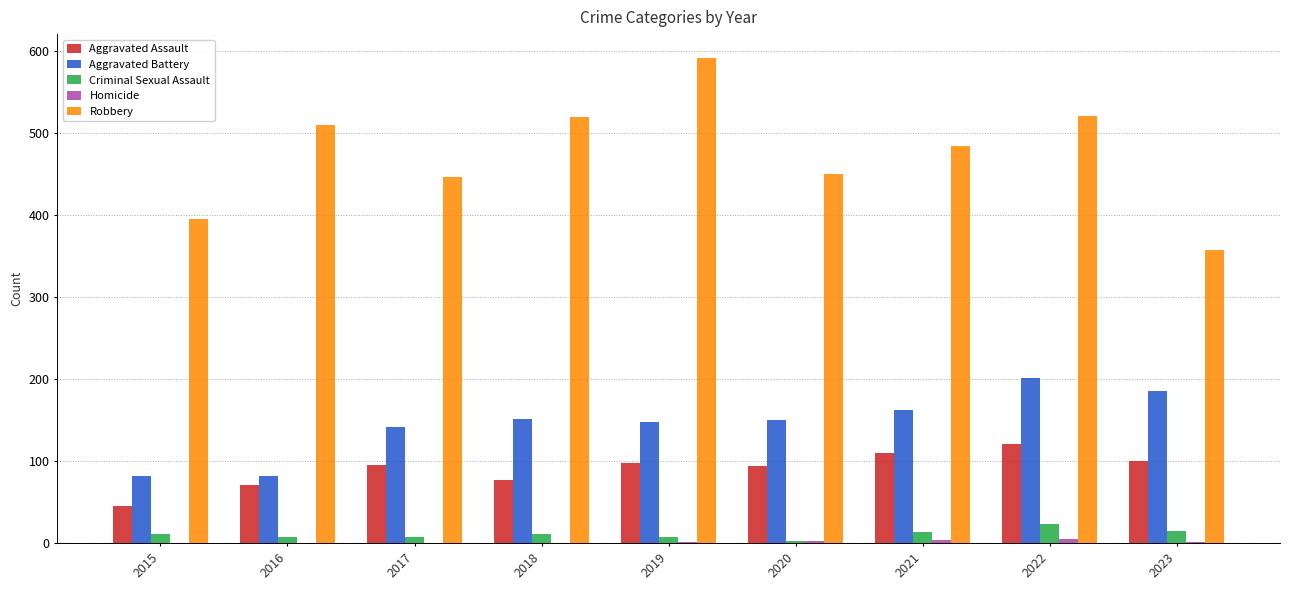

Is the value of Robbery at 2021 greater than the value of Aggravated Assault at 2020?

Yes